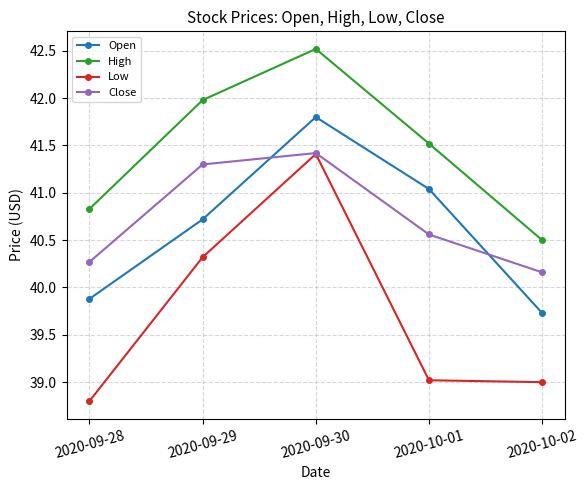

Reading left to right, what are all the values shown in this chart?

Open: 39.9	40.7	41.8	41.0	39.7
High: 40.8	42.0	42.5	41.5	40.5
Low: 38.8	40.3	41.4	39.0	39.0
Close: 40.3	41.3	41.4	40.6	40.2